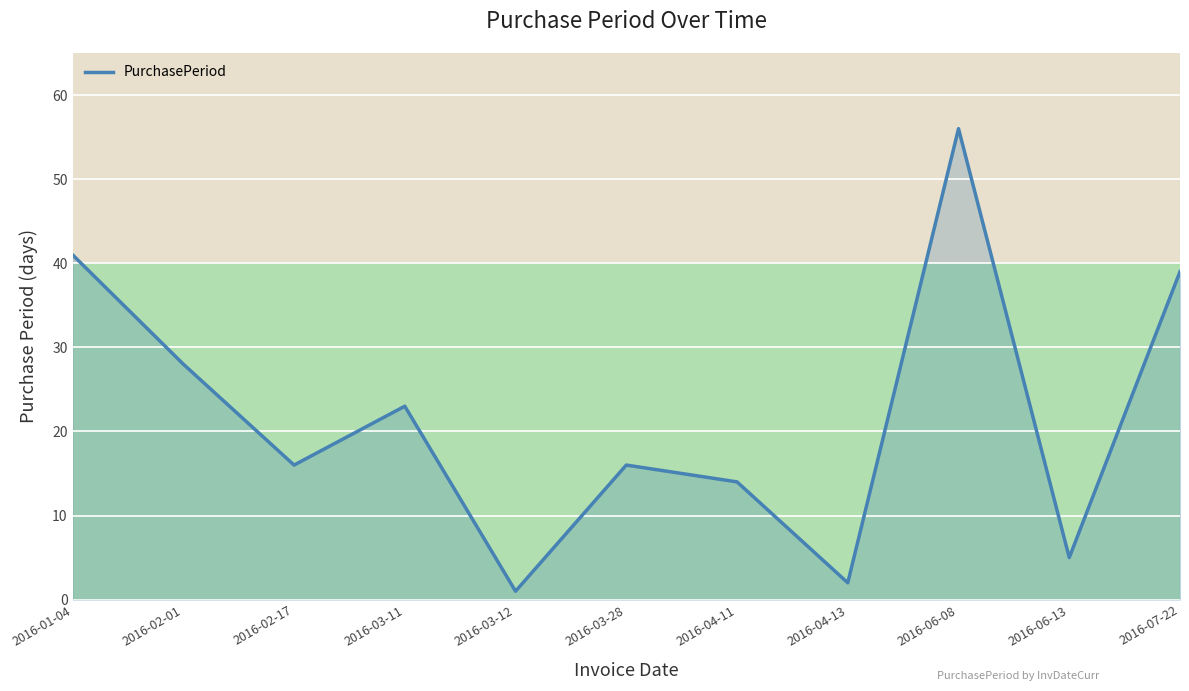

Reading left to right, transcribe all the data shown in this chart.

2016-01-04=41	2016-02-01=28	2016-02-17=16	2016-03-11=23	2016-03-12=1	2016-03-28=16	2016-04-11=14	2016-04-13=2	2016-06-08=56	2016-06-13=5	2016-07-22=39